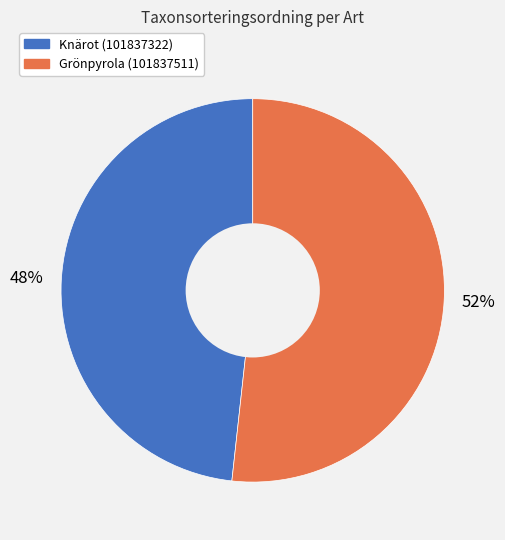

Combined, do Grönpyrola (101837511) and Knärot (101837322) account for over 50%?

Yes